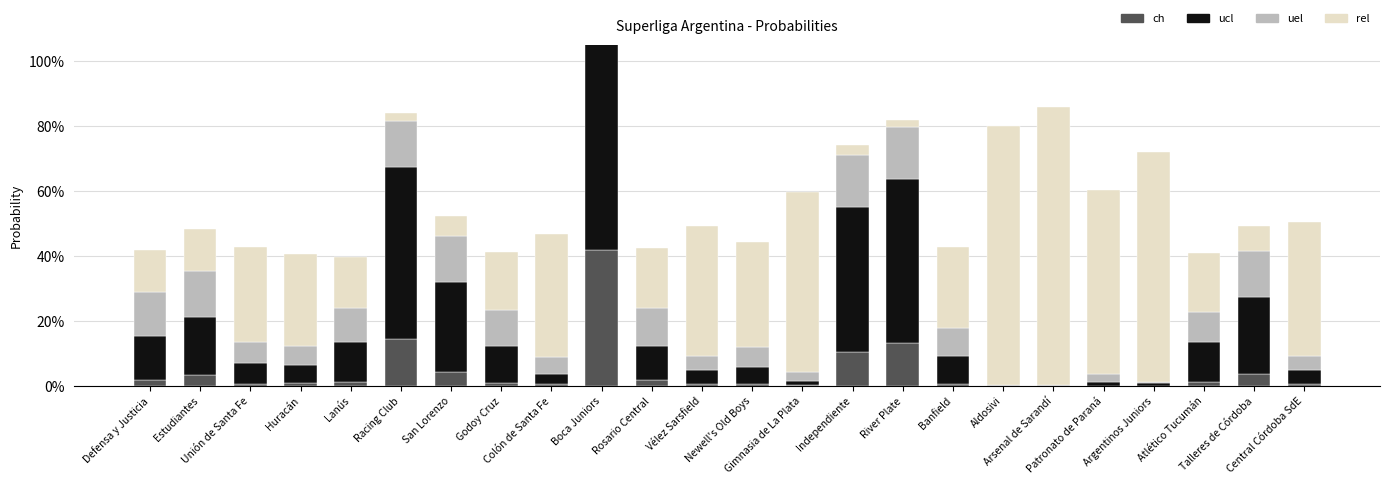

Rank the series by their maximum value, from highest to lowest.

rel, ucl, ch, uel